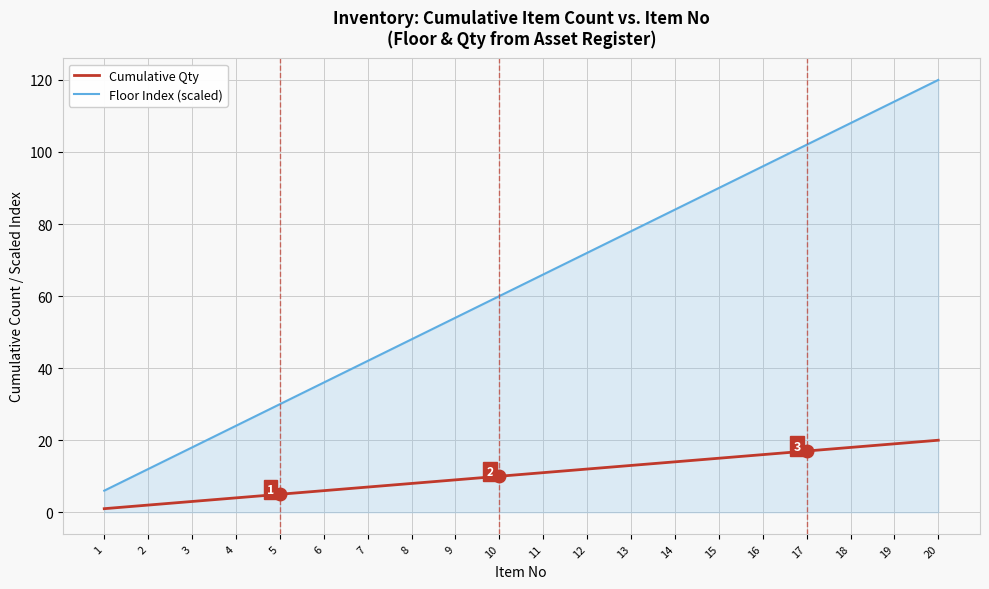

Which series has the widest spread of values?

Floor Index (scaled)